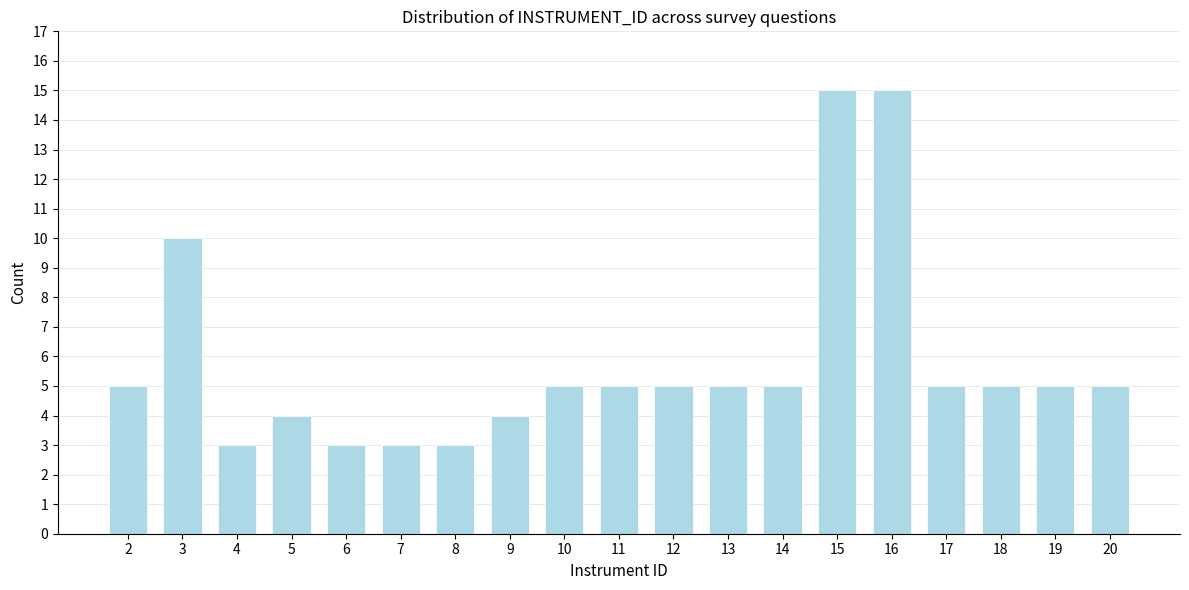

Reading right to left, list all the values displayed in this chart.

20=5	19=5	18=5	17=5	16=15	15=15	14=5	13=5	12=5	11=5	10=5	9=4	8=3	7=3	6=3	5=4	4=3	3=10	2=5